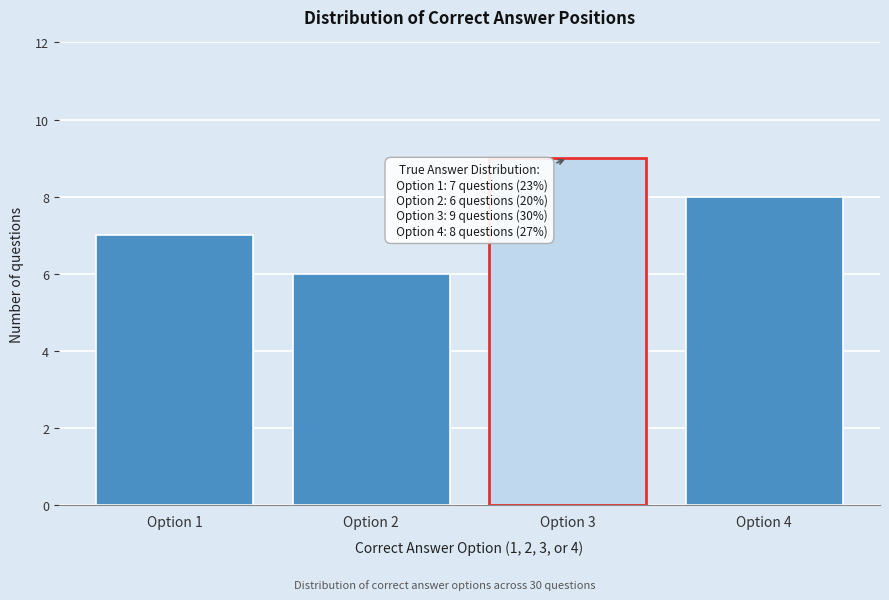

Reading left to right, transcribe all the data shown in this chart.

Option 1=7	Option 2=6	Option 3=9	Option 4=8